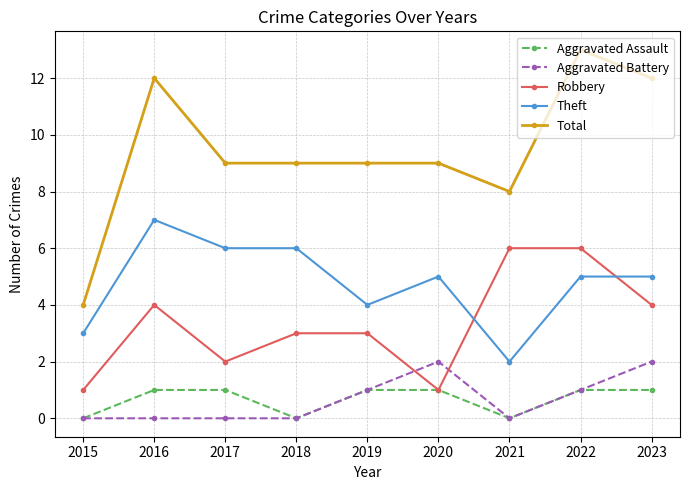

What is the value of the Total point at the 1st from the left?

4